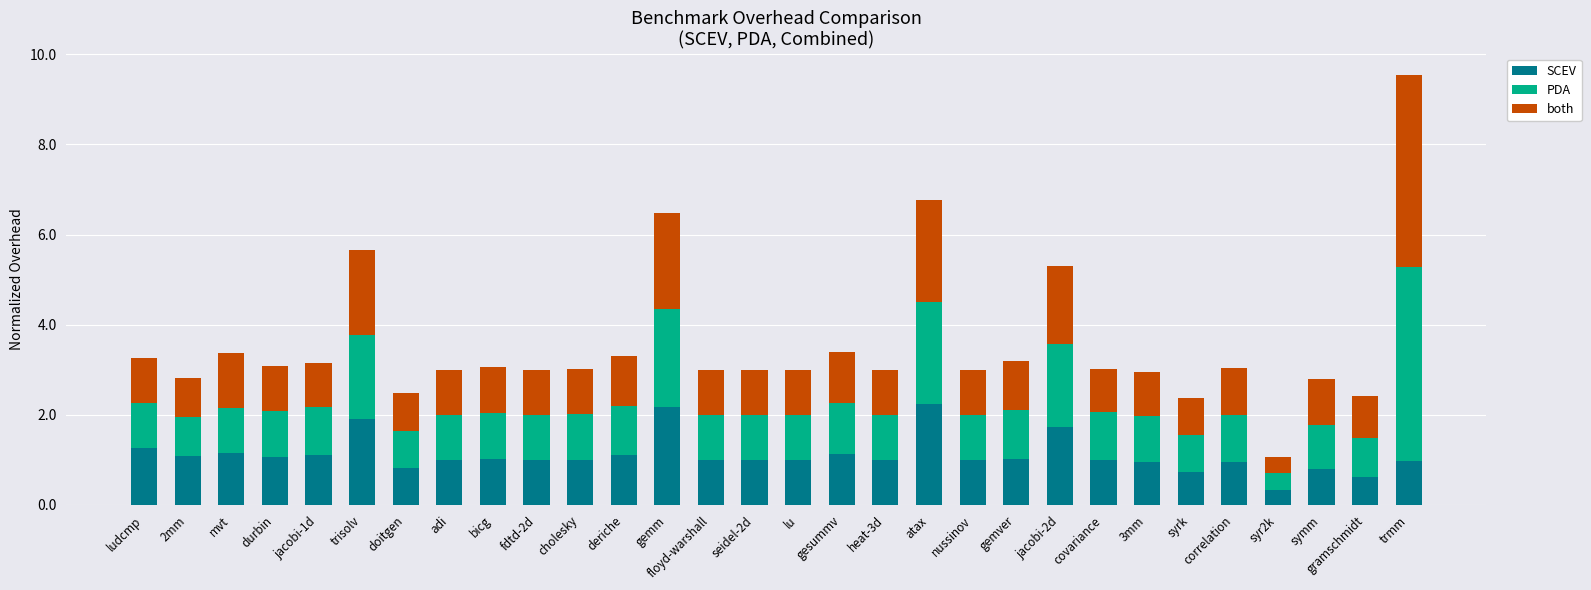

At which category is the sum across all series the highest?

trmm